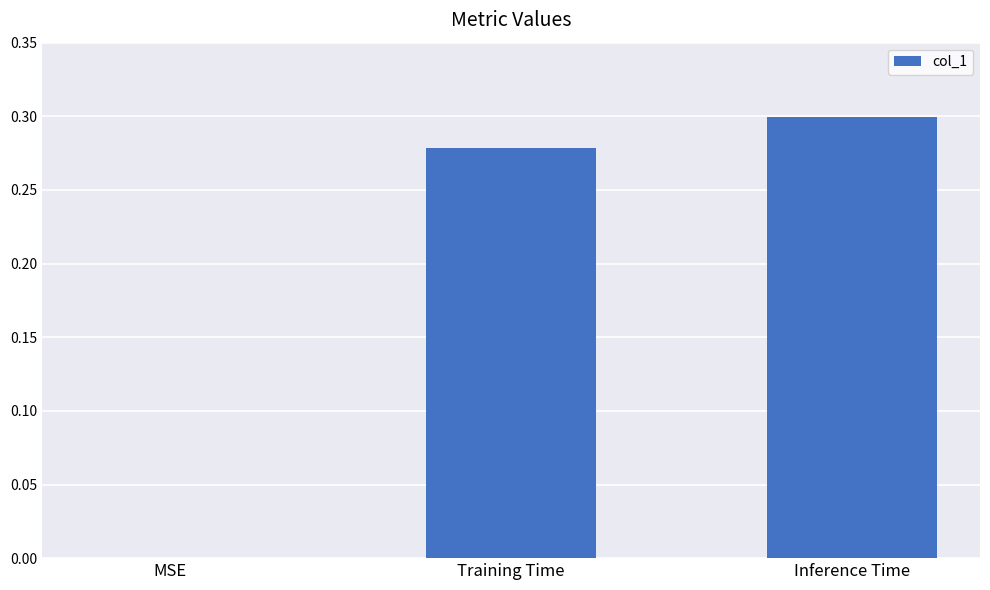

Which category has the highest value across all series?

Inference Time